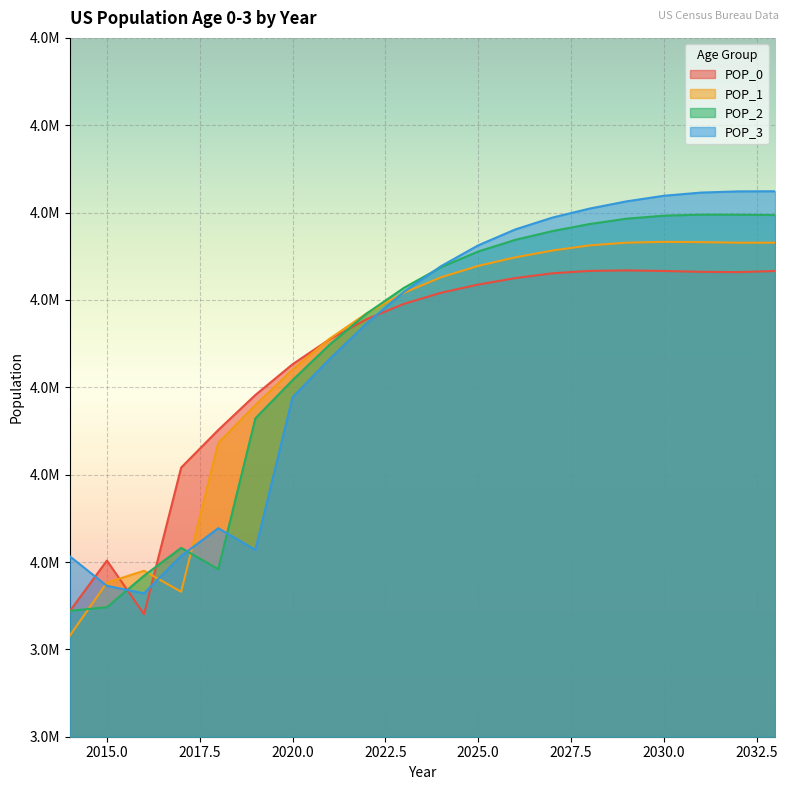

True or false: POP_1 and POP_0 intersect in this chart.

True